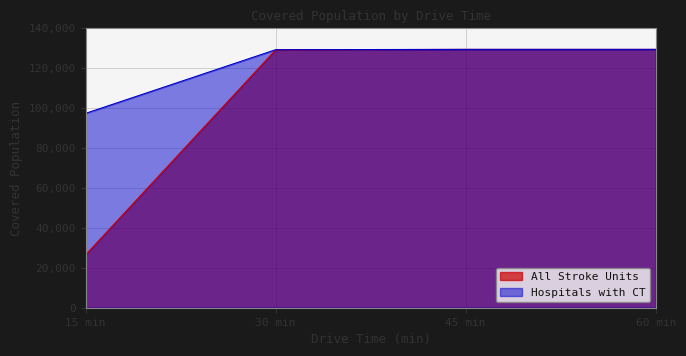

What is the average value of the All Stroke Units series?

103599